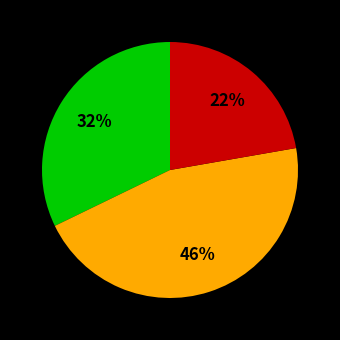

Is there a majority slice in this chart?

No